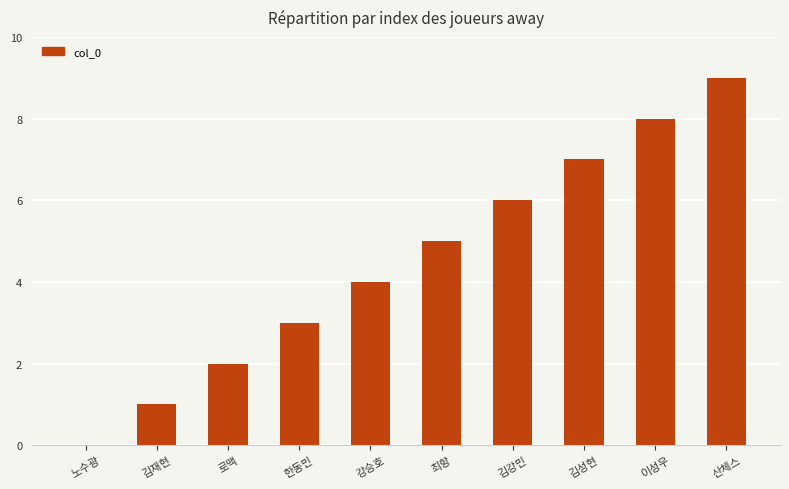

The chart shows a value of 10 at 김성현. True or false?

False